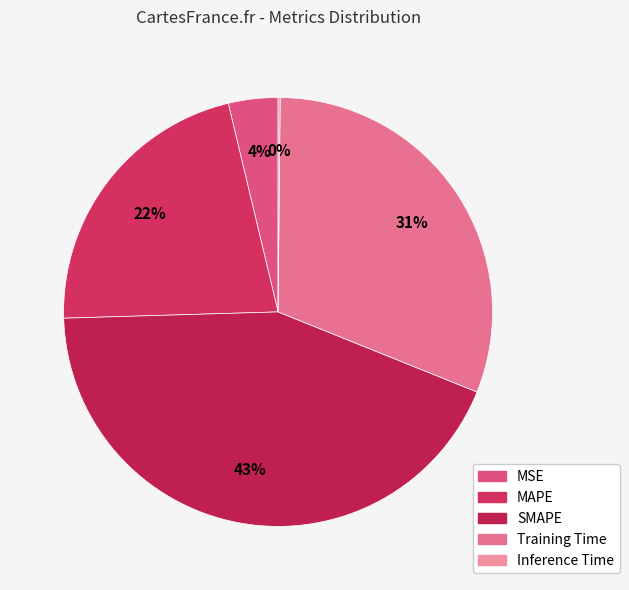

What is the total percentage of SMAPE and Training Time?

74.4%